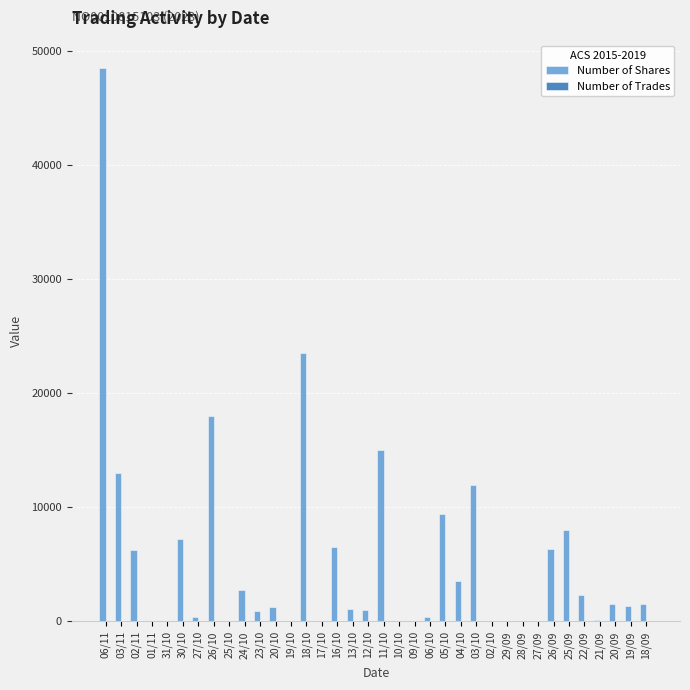

Are the bars grouped side by side (vs. stacked)?

Yes